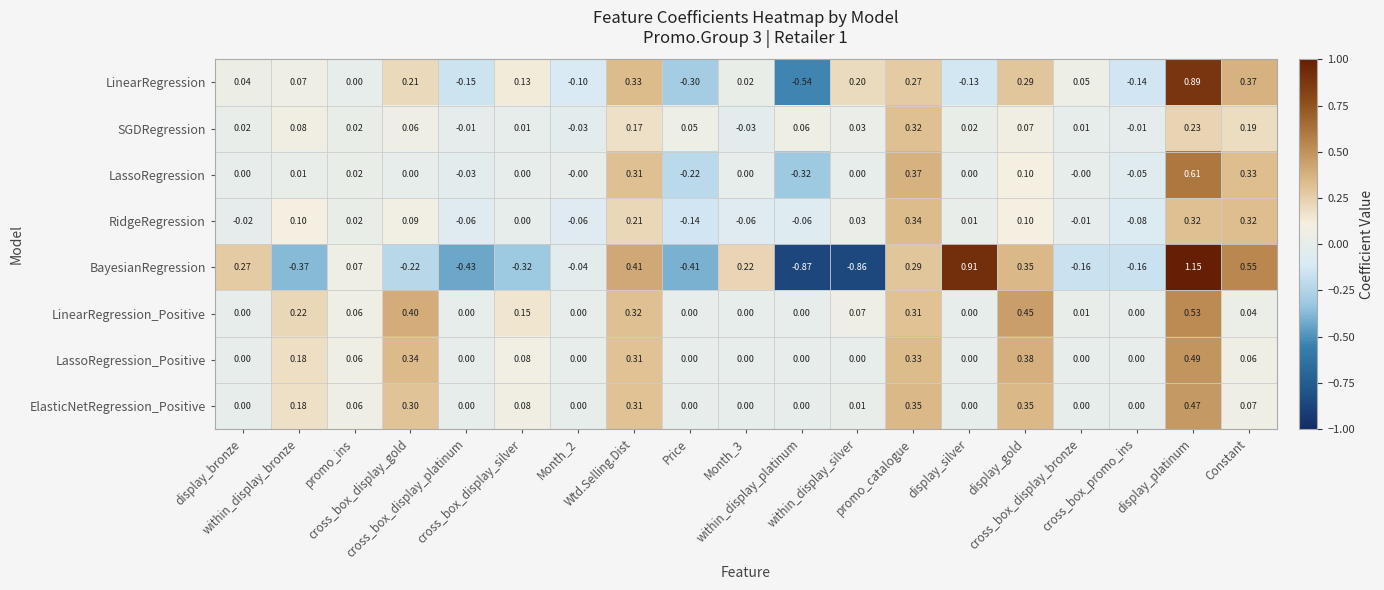

Rank the series at cross_box_display_gold from lowest to highest value.

BayesianRegression, LassoRegression, SGDRegression, RidgeRegression, LinearRegression, ElasticNetRegression_Positive, LassoRegression_Positive, LinearRegression_Positive